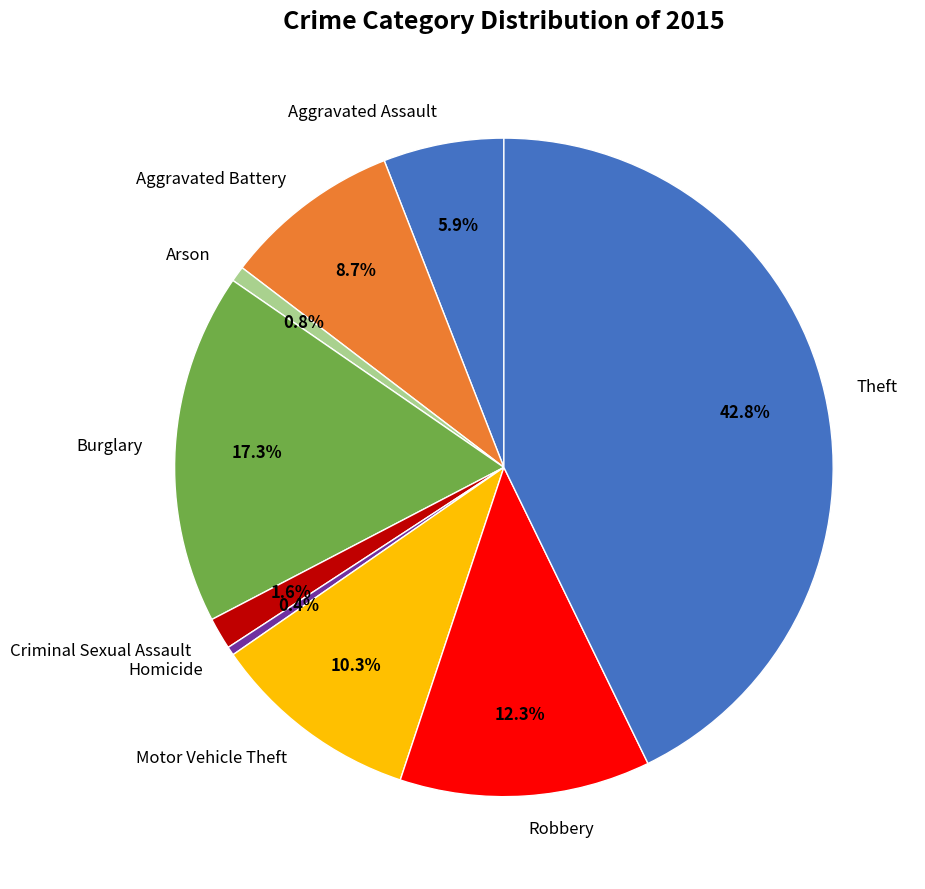

Between Arson and Aggravated Battery, which is larger?

Aggravated Battery